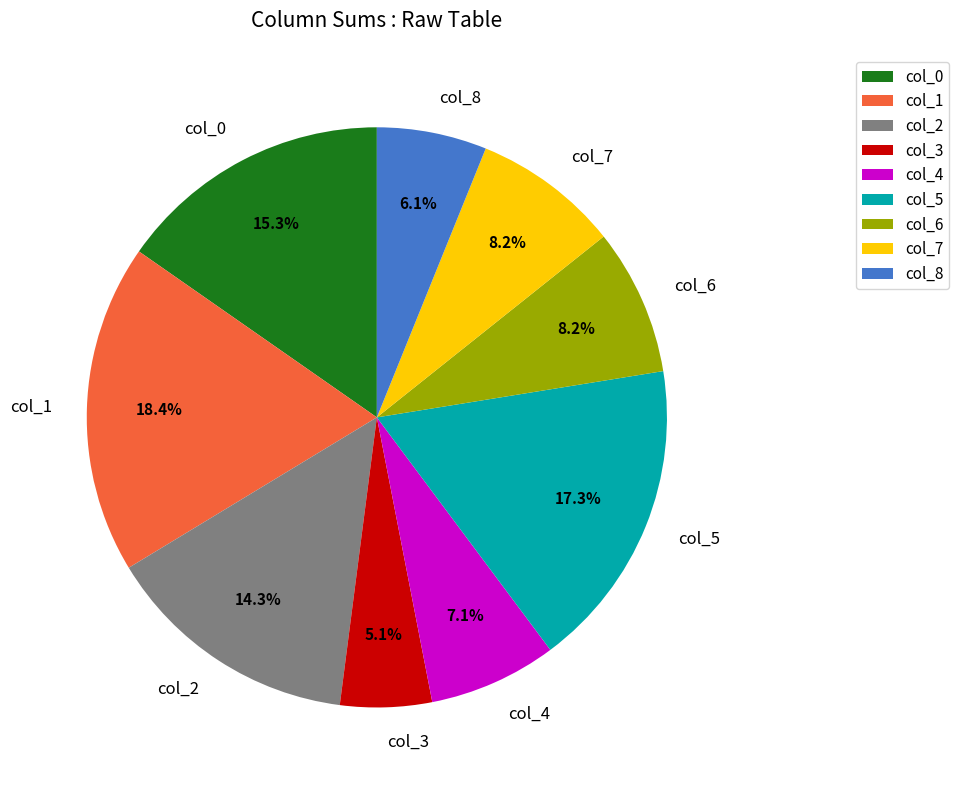

Which slice is the largest?

col_1